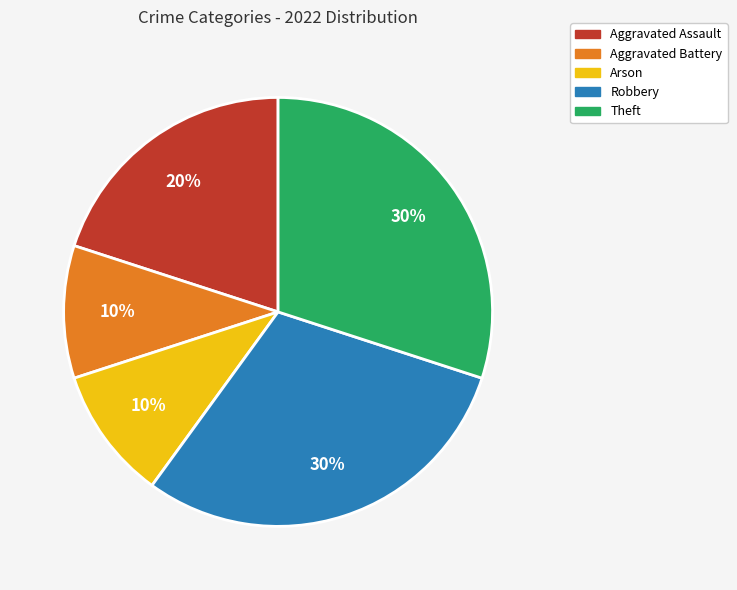

To the nearest percent, what is the combined percentage of Aggravated Battery and Aggravated Assault?

30%